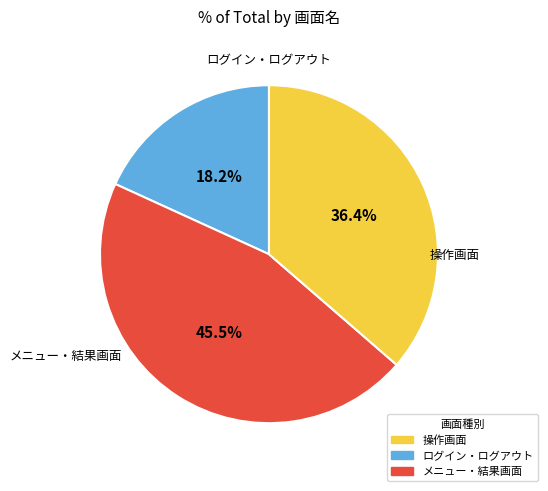

Count the number of slices in the pie.

3